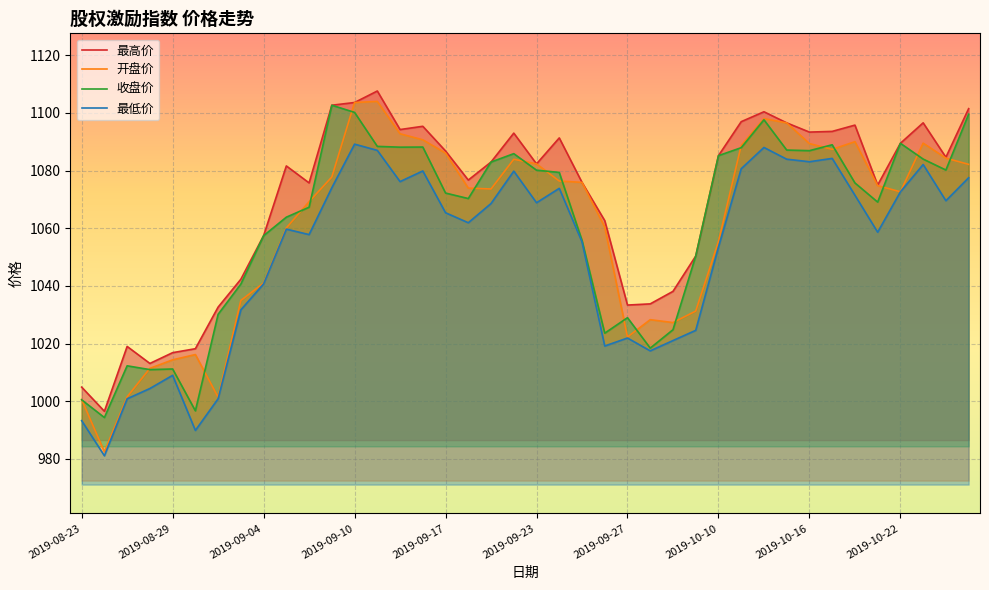

At which category is the sum across all series the highest?

2019-09-10